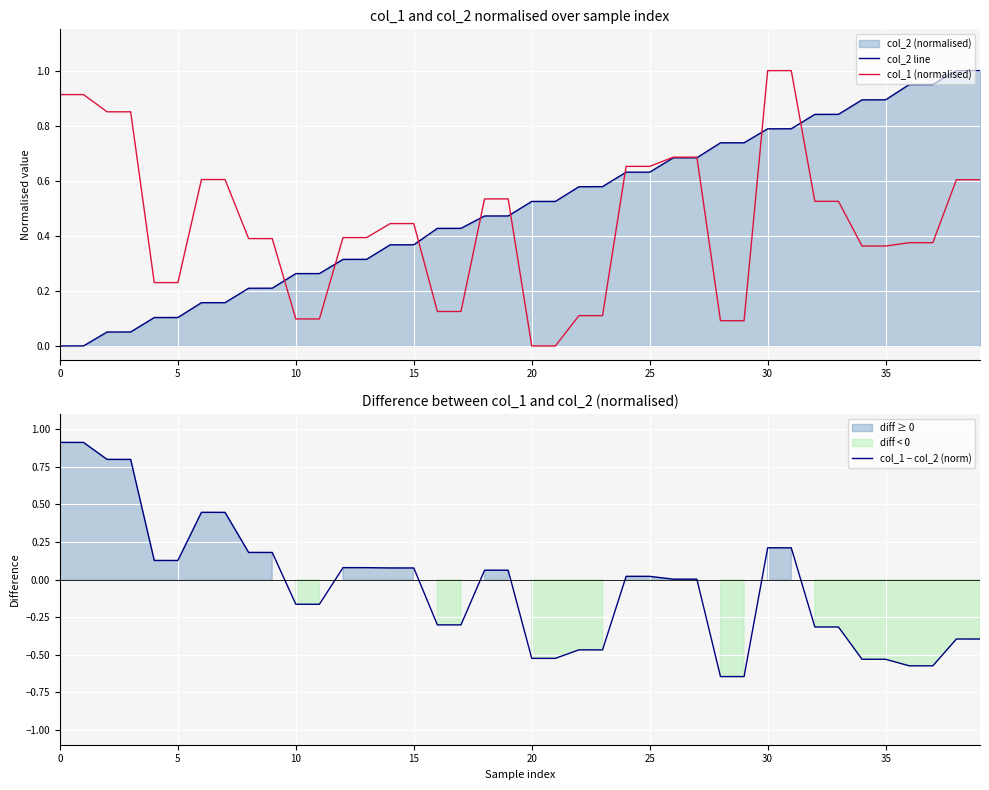

Rank the series by their maximum value, from highest to lowest.

col_2 line, col_1 (normalised), col_1 − col_2 (norm)